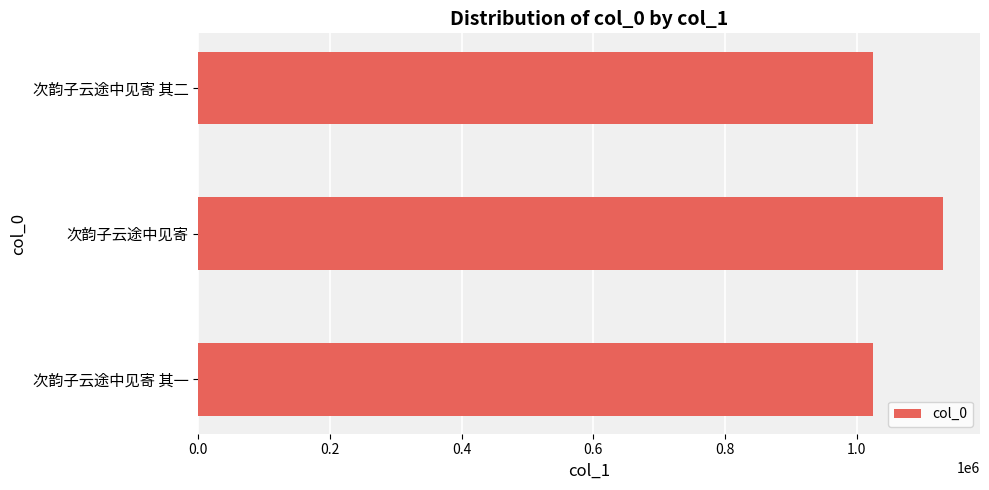

What is the smallest value displayed?

1025359